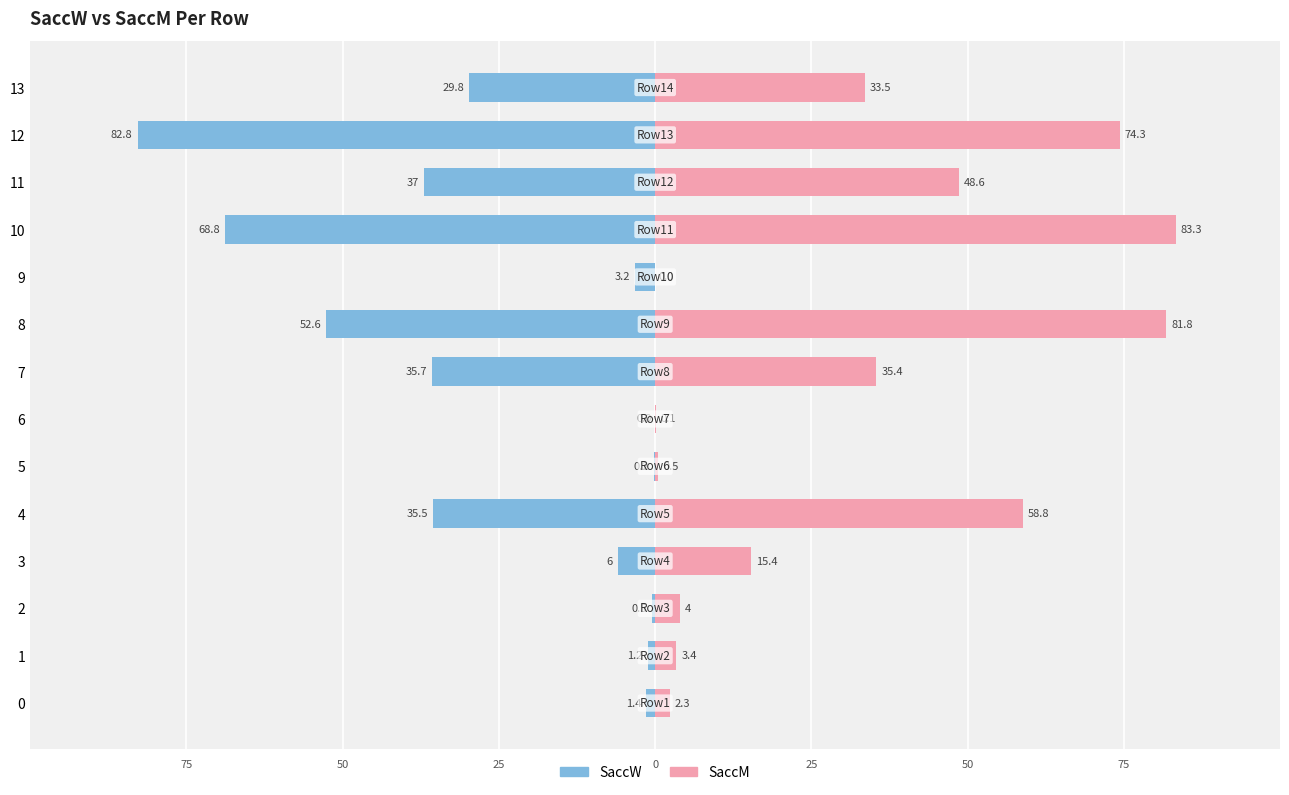

What is the average value of the SaccW series?

-25.3